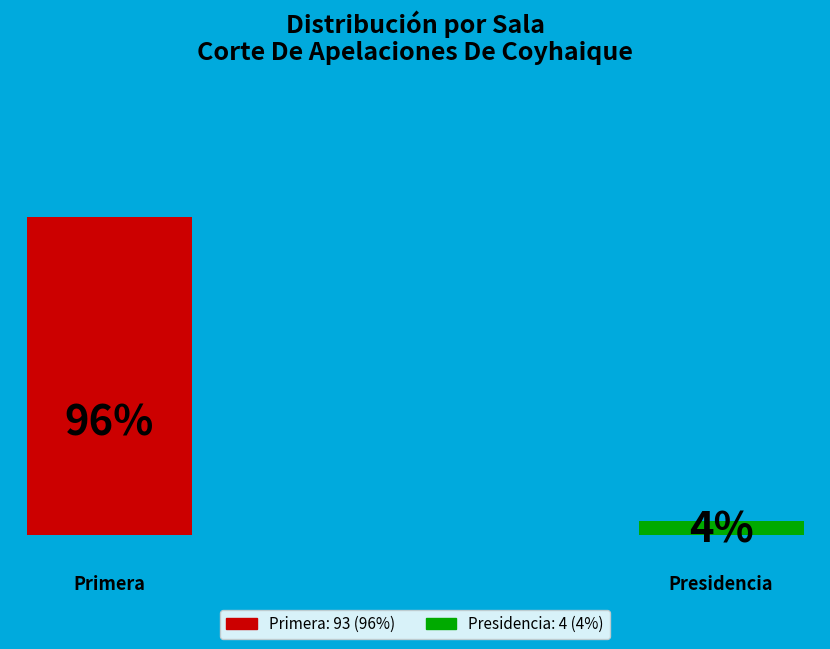

To the nearest percent, what is the average slice percentage?

50%